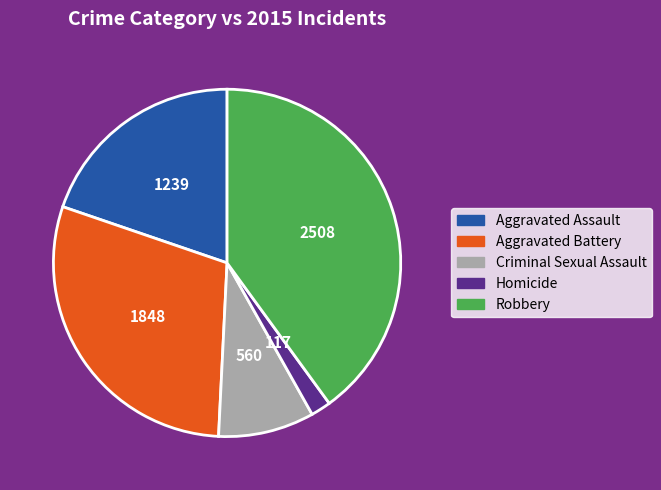

What is the smallest slice in the pie chart?

Homicide